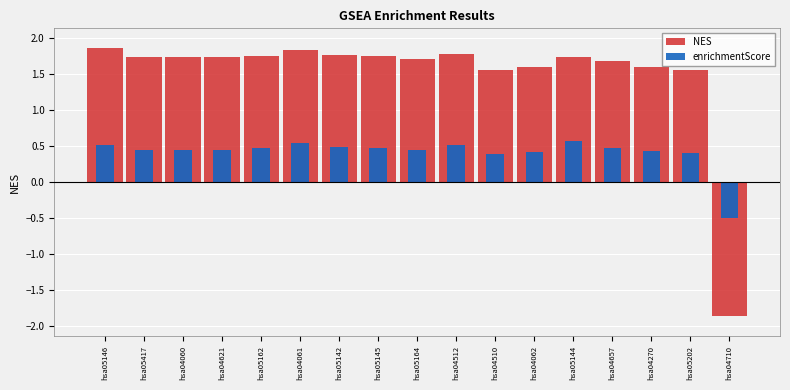

Reading left to right, extract all data points from this chart.

NES: hsa05146=1.9	hsa05417=1.7	hsa04060=1.7	hsa04621=1.7	hsa05162=1.8	hsa04061=1.8	hsa05142=1.8	hsa05145=1.7	hsa05164=1.7	hsa04512=1.8	hsa04510=1.6	hsa04062=1.6	hsa05144=1.7	hsa04657=1.7	hsa04270=1.6	hsa05202=1.6	hsa04710=-1.9
enrichmentScore: hsa05146=0.5	hsa05417=0.4	hsa04060=0.4	hsa04621=0.5	hsa05162=0.5	hsa04061=0.5	hsa05142=0.5	hsa05145=0.5	hsa05164=0.4	hsa04512=0.5	hsa04510=0.4	hsa04062=0.4	hsa05144=0.6	hsa04657=0.5	hsa04270=0.4	hsa05202=0.4	hsa04710=-0.5